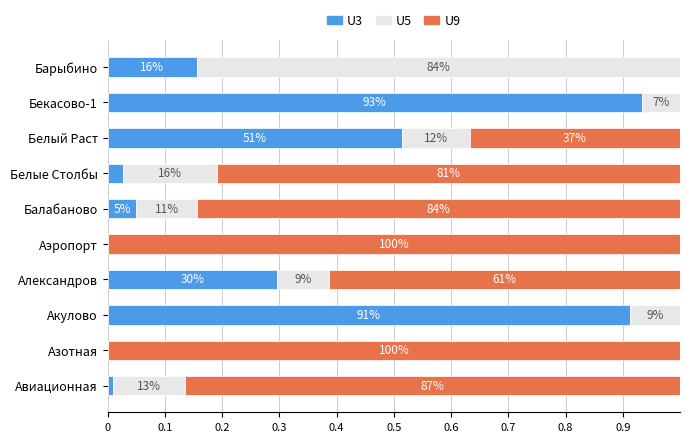

What are all the series names shown in the legend?

U3, U5, U9